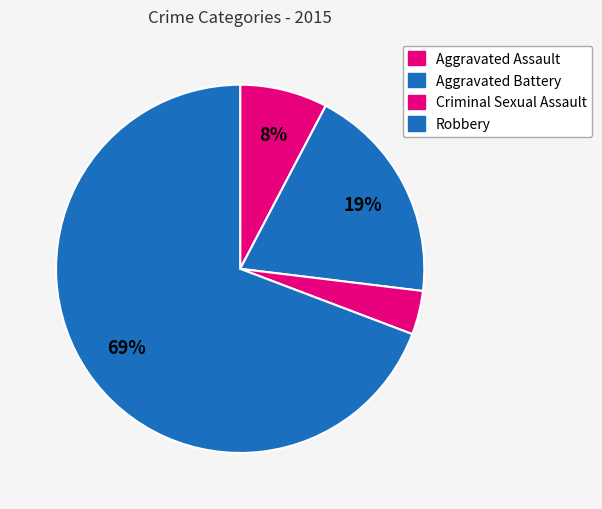

Count the number of slices in the pie.

4